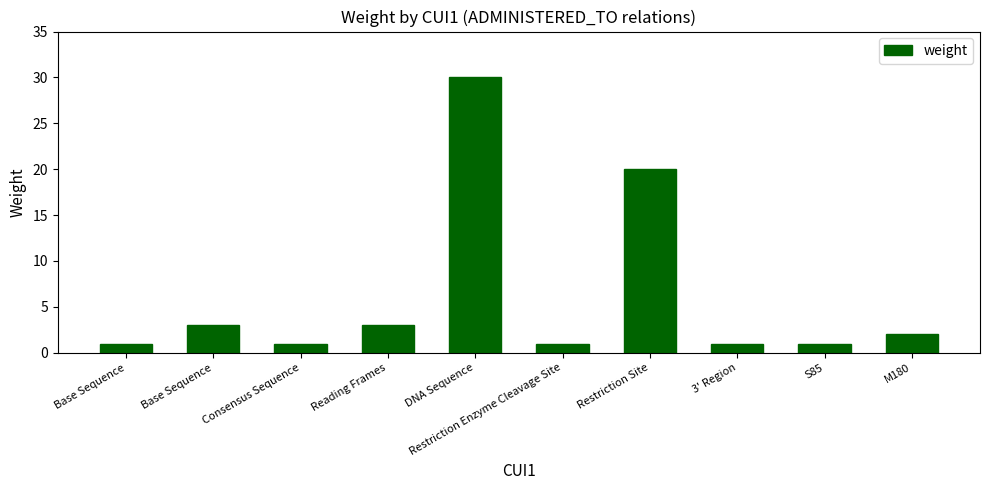

Reading left to right, what are all the values shown in this chart?

Base Sequence=1	Base Sequence=3	Consensus Sequence=1	Reading Frames=3	DNA Sequence=30	Restriction Enzyme Cleavage Site=1	Restriction Site=20	3' Region=1	S85=1	M180=2